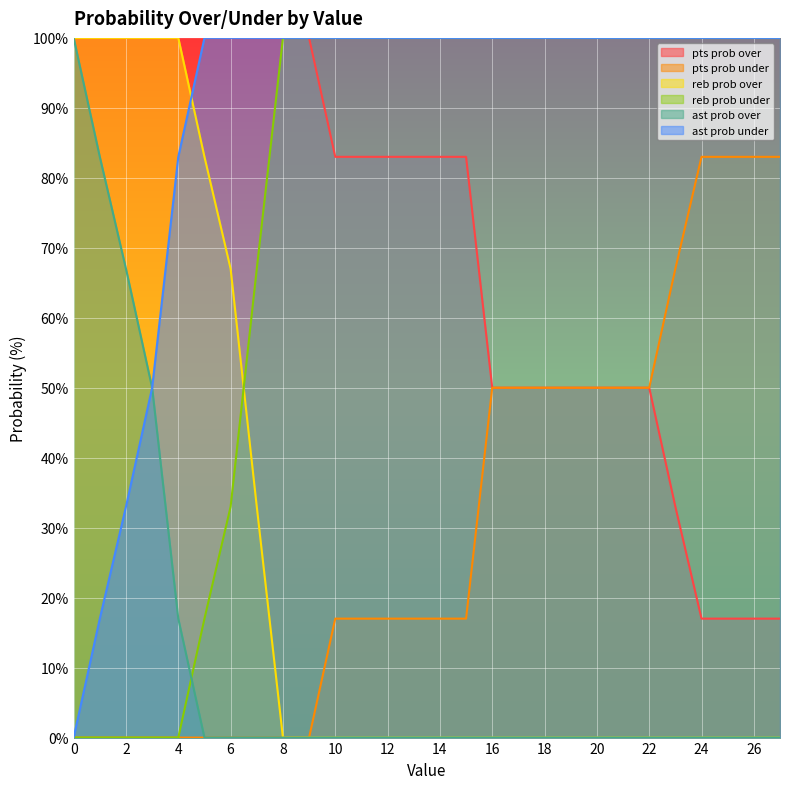

Which category has the lowest value in the reb prob over series?

8